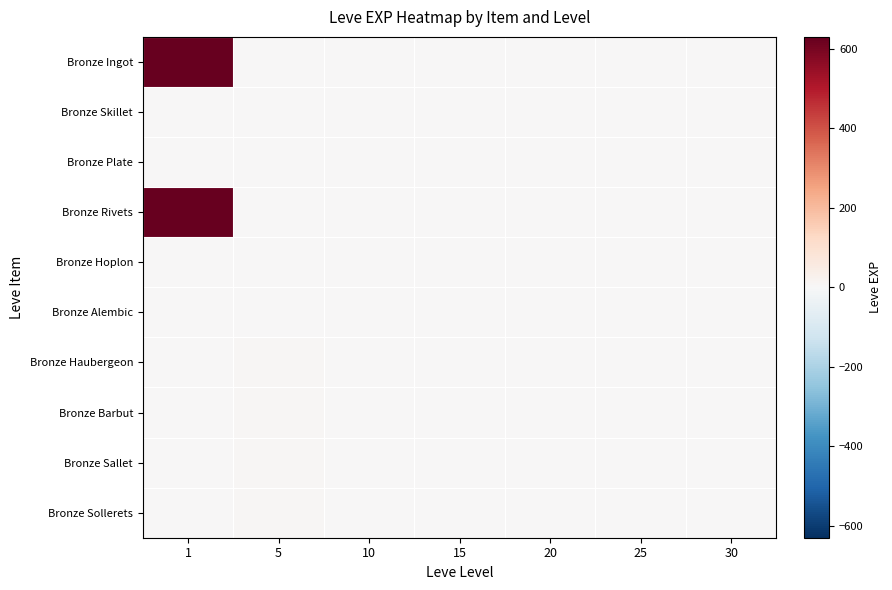

Reading left to right, list all the values displayed in this chart.

row_0: 1=630	5=0	10=0	15=0	20=0	25=0	30=0
row_1: 1=1	5=0	10=0	15=0	20=0	25=0	30=0
row_2: 1=1	5=0	10=0	15=0	20=0	25=0	30=0
row_3: 1=630	5=0	10=0	15=0	20=0	25=0	30=0
row_4: 1=1	5=0	10=0	15=0	20=0	25=0	30=0
row_5: 1=1	5=0	10=0	15=0	20=0	25=0	30=0
row_6: 1=0	5=6	10=0	15=0	20=0	25=0	30=0
row_7: 1=0	5=5	10=0	15=0	20=0	25=0	30=0
row_8: 1=0	5=5	10=0	15=0	20=0	25=0	30=0
row_9: 1=0	5=5	10=0	15=0	20=0	25=0	30=0